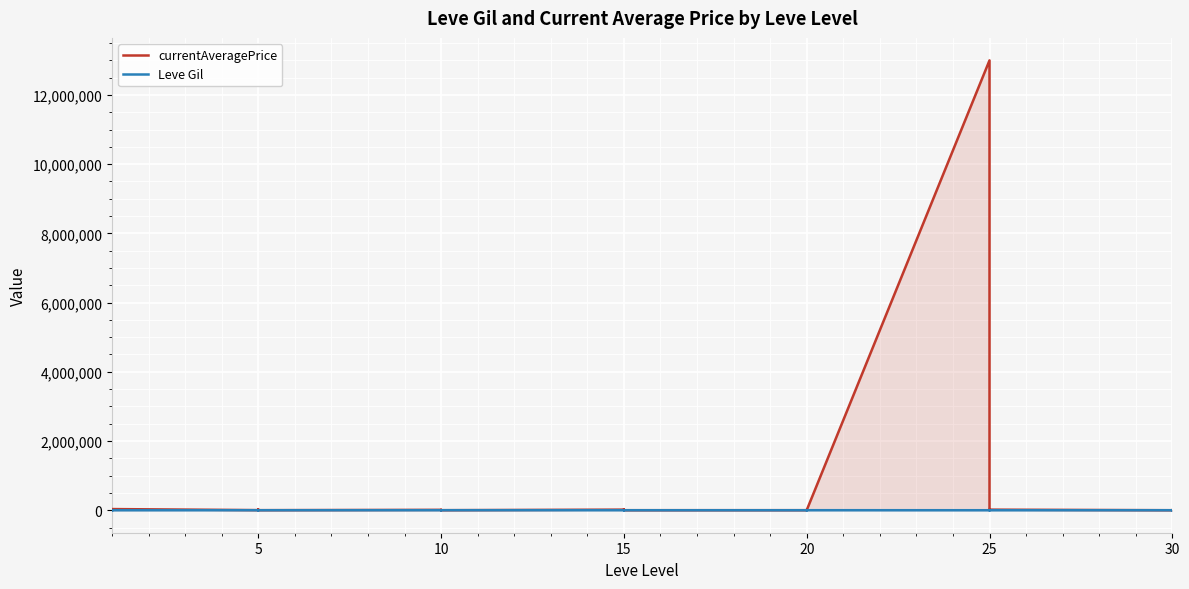

Reading right to left, transcribe all the data shown in this chart.

currentAveragePrice: 2550	0	3438	0	16458	14170	1585	8000	15000	12998531	1236	5551	11005	1368	0	1296	729	24838	10785	616	13403	17000	1009	0	400	9851	1500	11000	1600	9196	17750	0	17000	2903	33533	10000	405	5071	2494	1208
Leve Gil: 240	530	730	220	320	10	390	830	150	80	990	960	600	990	960	120	40	910	910	40	910	910	990	990	880	90	880	990	220	460	220	220	220	840	160	690	112	160	160	113